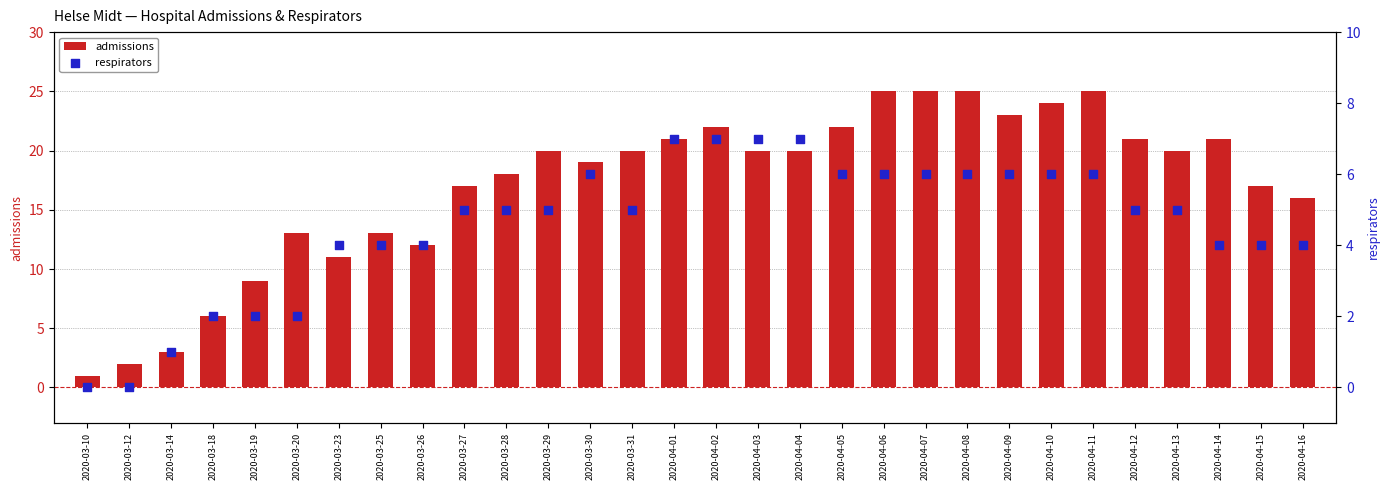

Is the value of admissions at 2020-03-19 greater than the value of respirators at 2020-03-18?

Yes